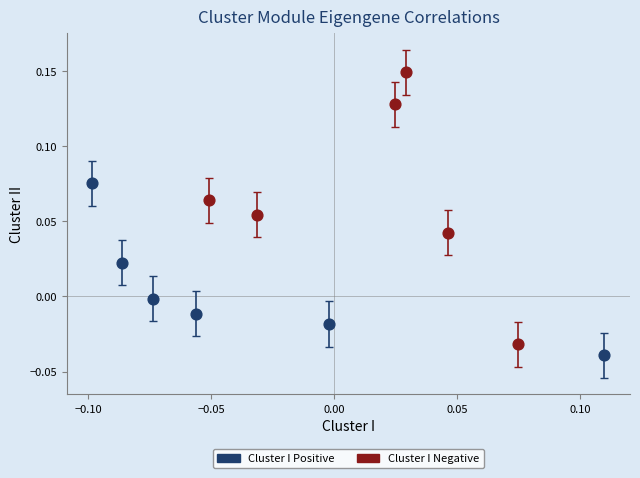

Which series has the widest spread of Y values?

Cluster I Negative